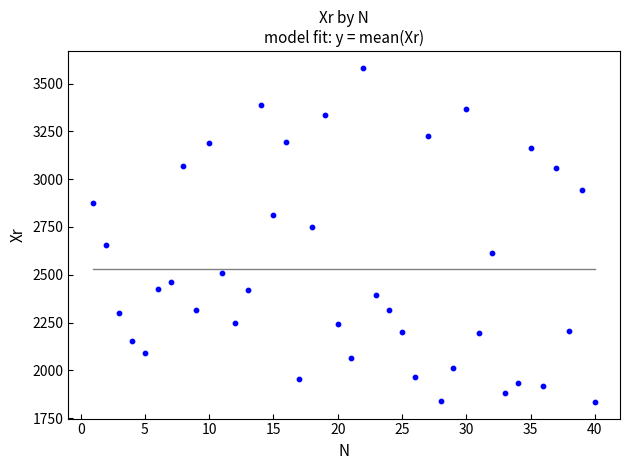

What is the range of Y values (max minus min)?

1746.8